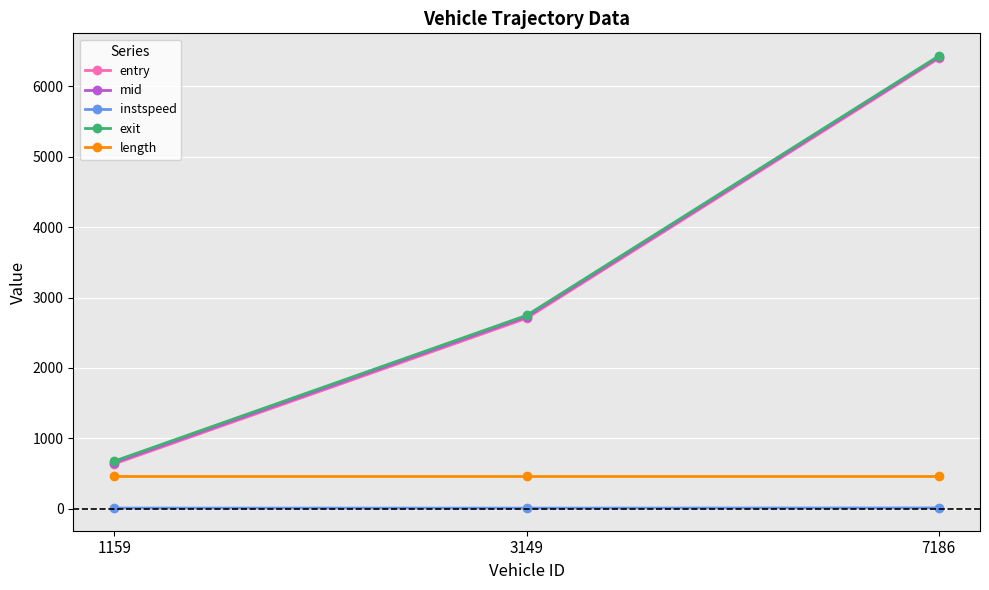

What is the approximate value of mid at 1159?

657.3